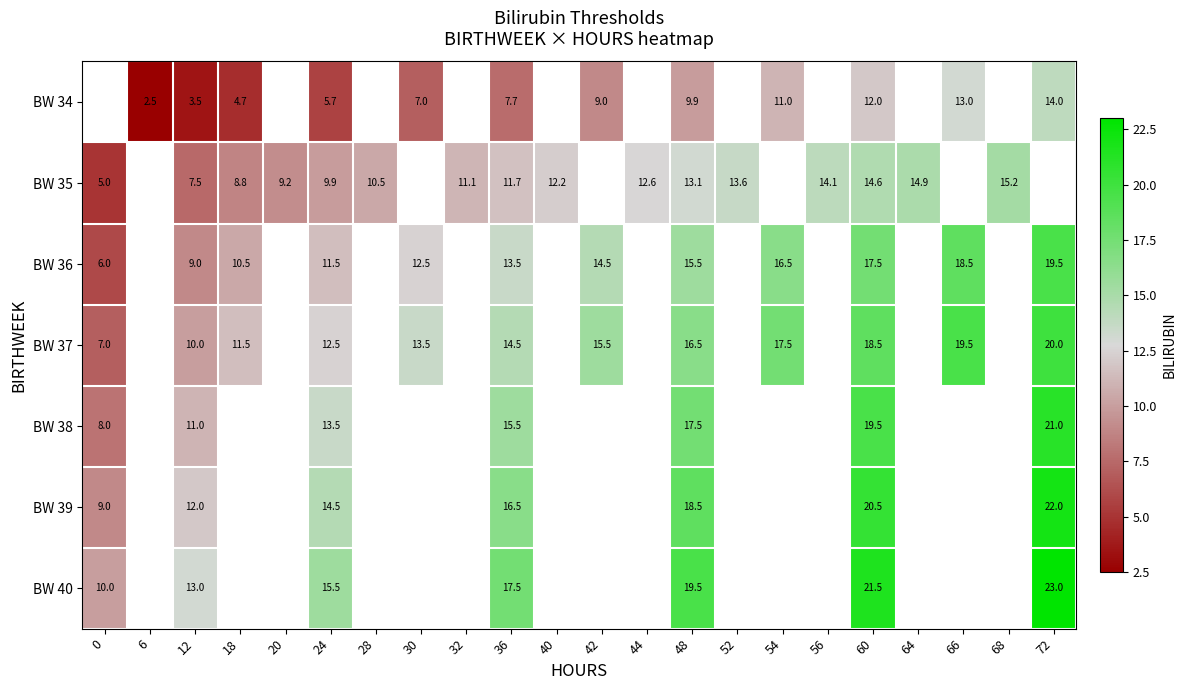

True or false: BW 35 has a value of 5.6 at 18.

False